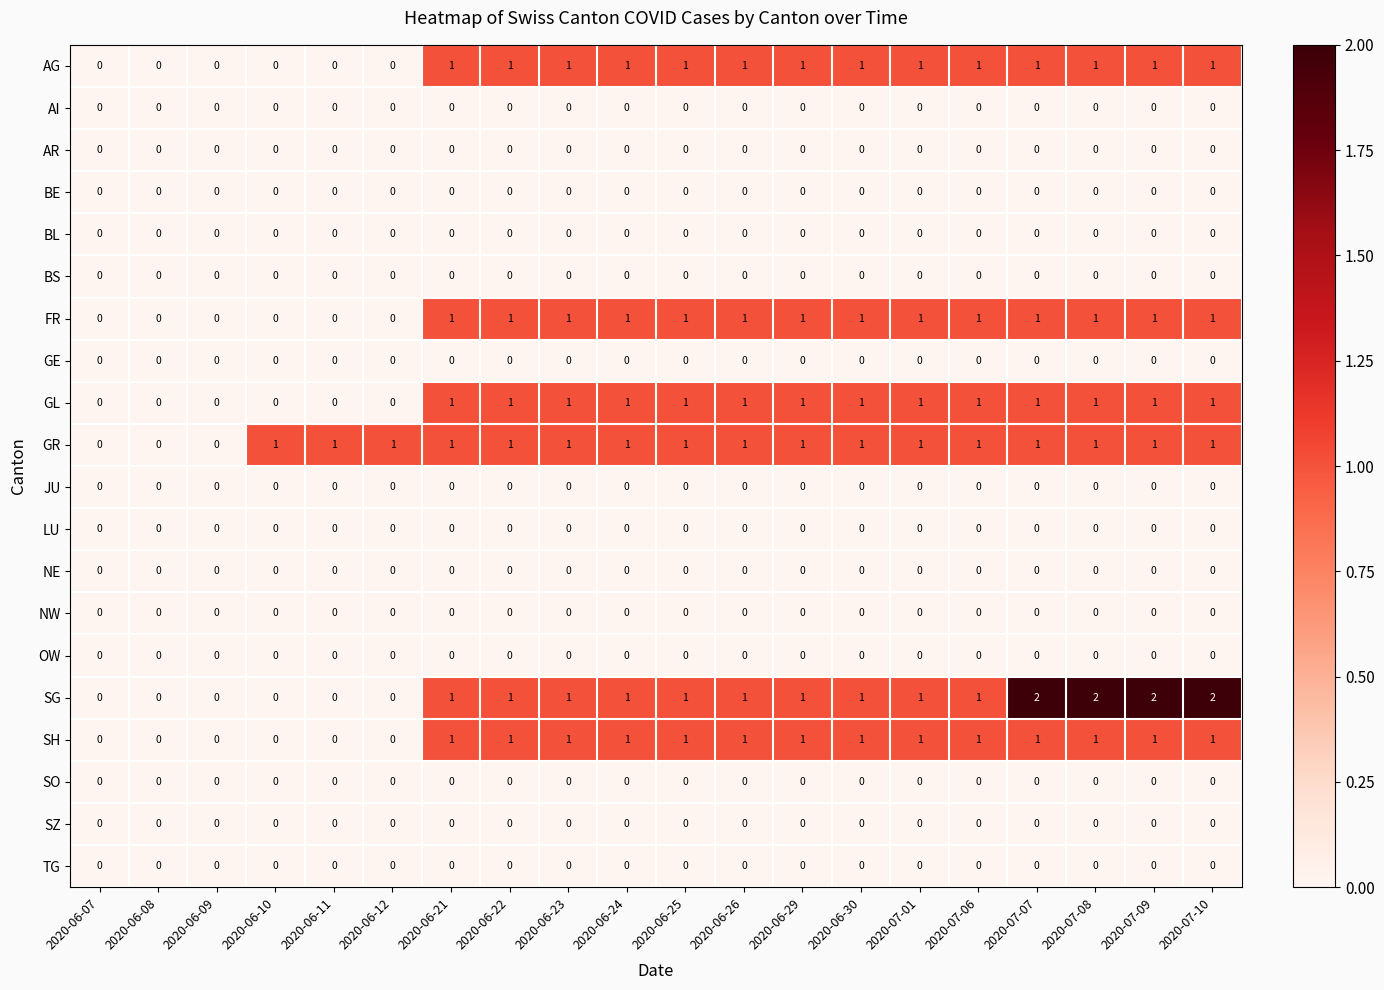

Which series has the widest spread of values?

SG